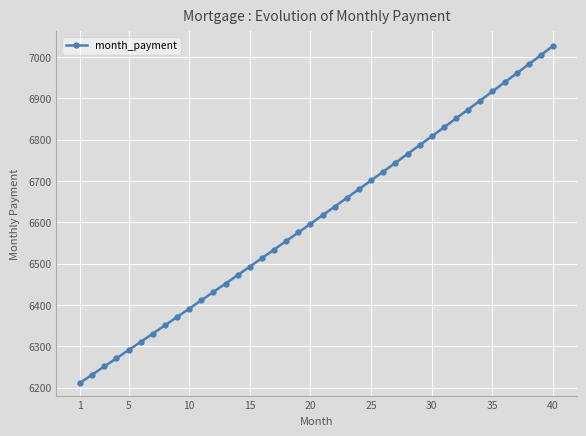

What is the maximum value shown in the chart?

7027.1